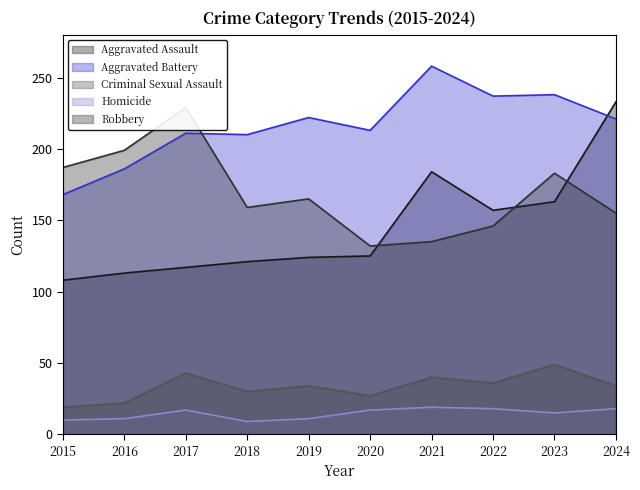

What value does the Aggravated Battery series have at 2015, to the nearest 10?

170